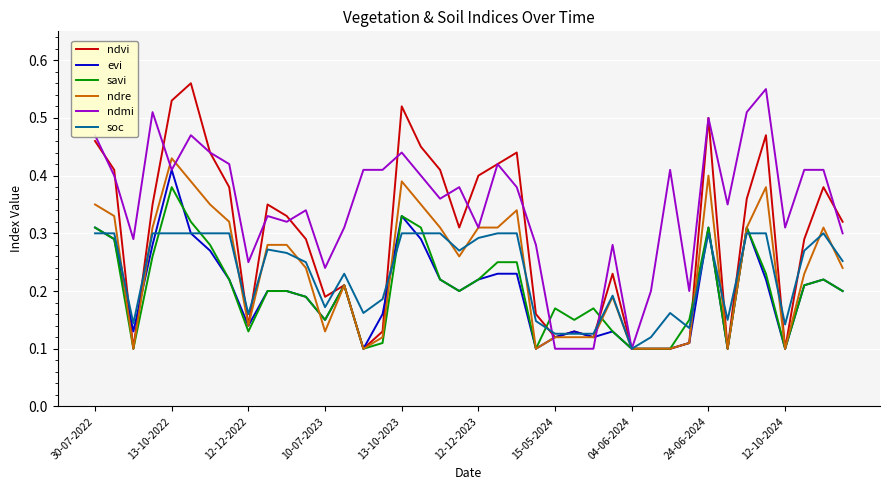

List the series in order of their peak value, highest first.

ndvi, ndmi, ndre, evi, savi, soc